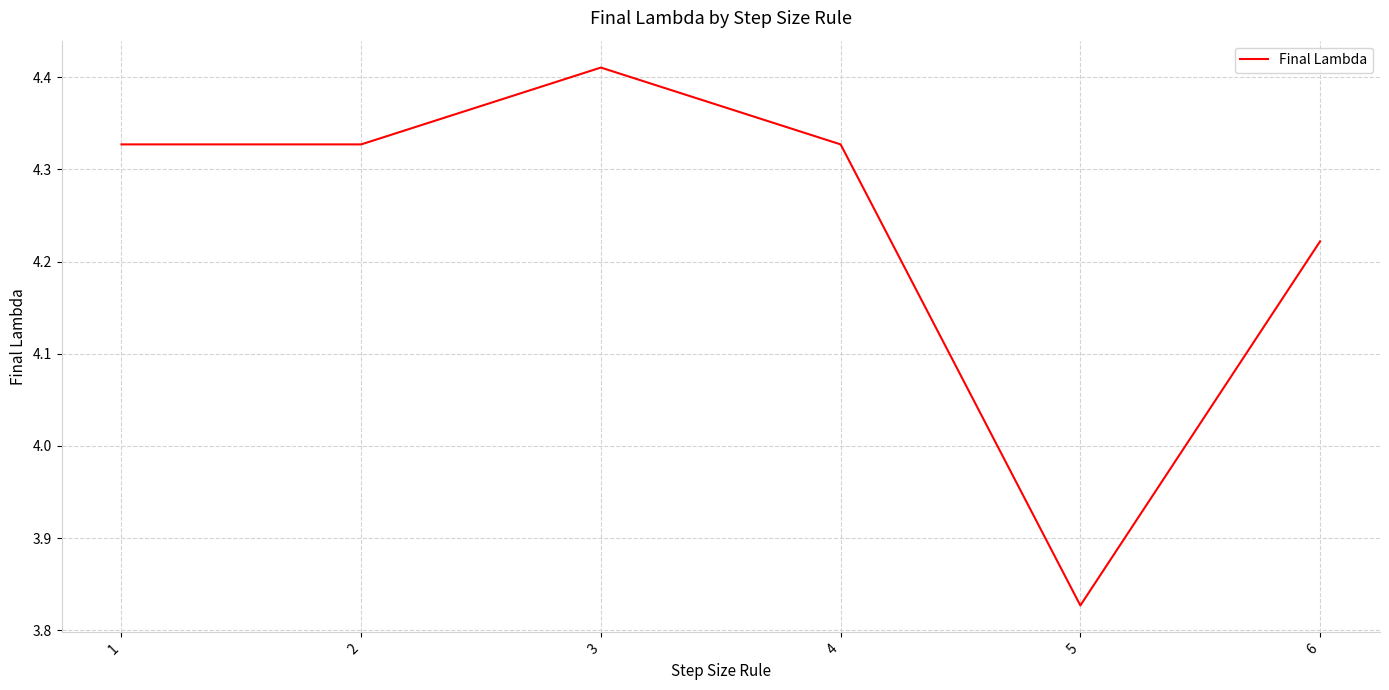

Approximately how many times larger is the value at 2 compared to 4?

1.0